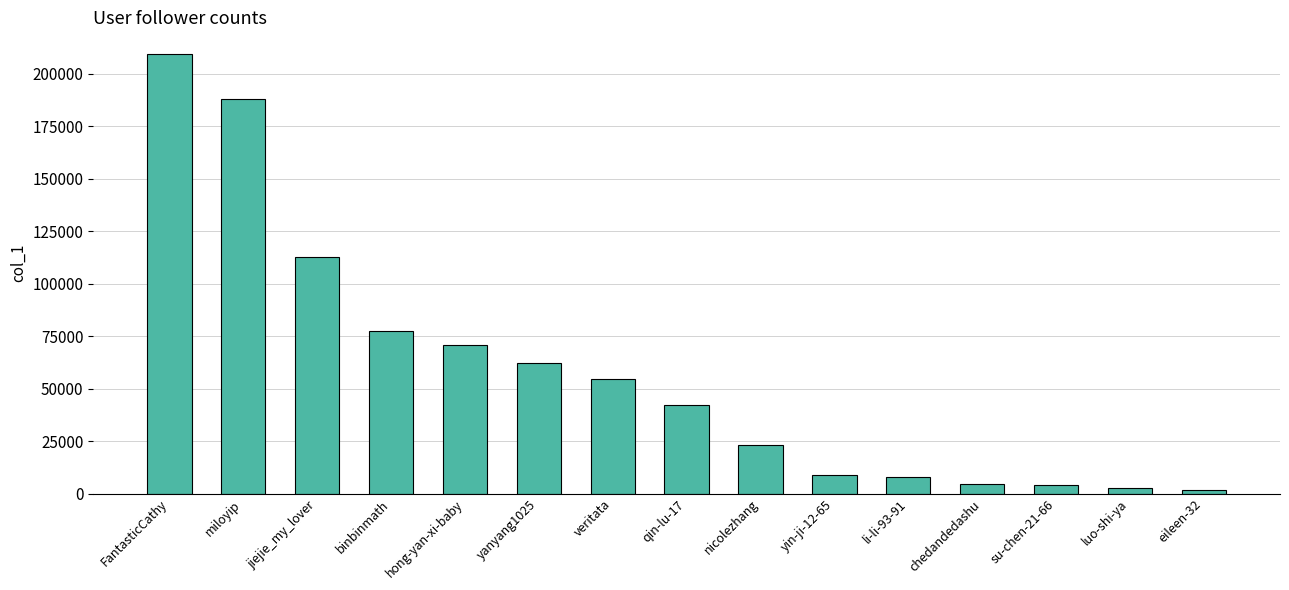

The chart shows a value of 70602 at hong-yan-xi-baby. True or false?

True